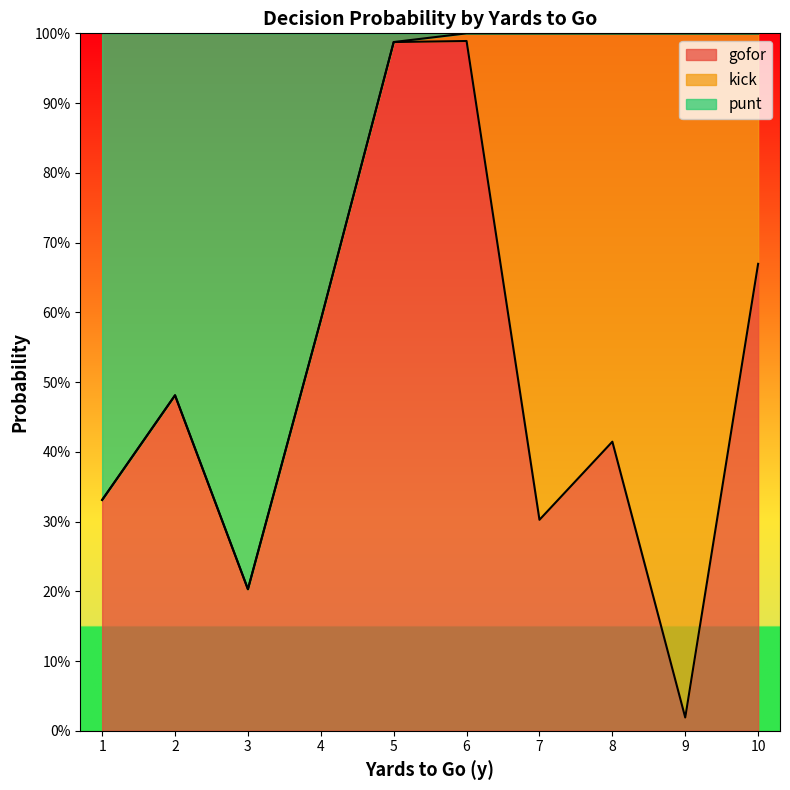

Is it true that gofor equals 0.7 at 10?

True